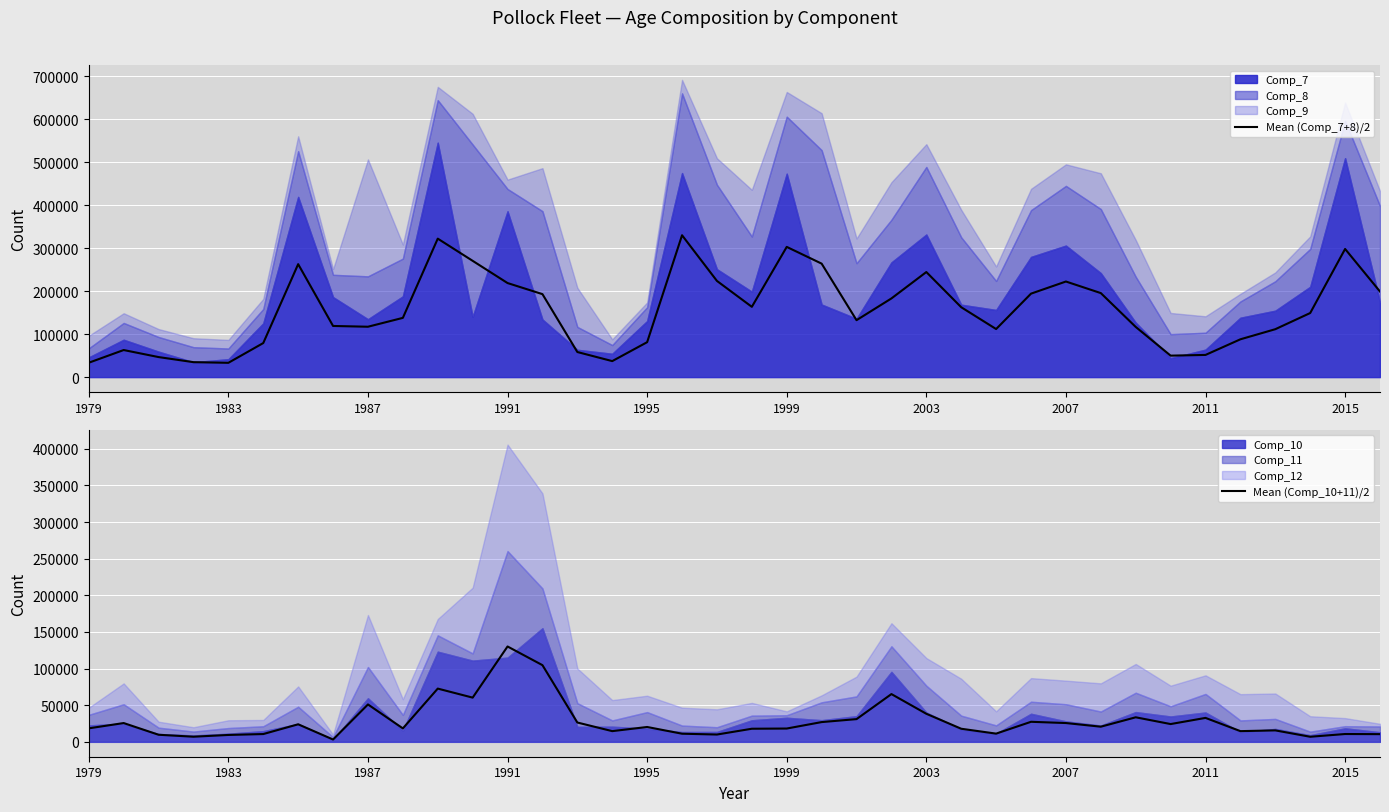

Reading left to right, what are all the values shown in this chart?

Mean (Comp_7+8)/2: 33538.0	63093.0	46720.5	34877.5	33351.0	79353.0	263064.0	119136.5	117353.0	137990.5	322471.5	270803.0	219050.0	193234.5	58483.5	37329.0	81399.5	330365.0	224029.5	163695.5	303228.5	264279.0	132623.5	183255.0	244701.5	162776.5	111956.0	194401.5	222644.0	195680.0	116901.5	50039.0	51705.0	88102.0	111620.5	149278.0	298407.0	199300.5
Mean (Comp_10+11)/2: 18451.0	25673.0	9692.0	7024.0	9430.0	10653.0	23979.0	3208.5	51076.5	18376.5	72697.0	60376.0	130189.0	104698.5	26396.0	14632.5	20305.5	11121.5	9991.5	17909.5	18186.0	26986.0	31033.0	65216.5	38338.5	17892.0	11247.0	27387.0	25679.5	20699.5	33527.5	24294.5	32704.0	14637.5	15659.5	6961.0	10701.0	10522.5